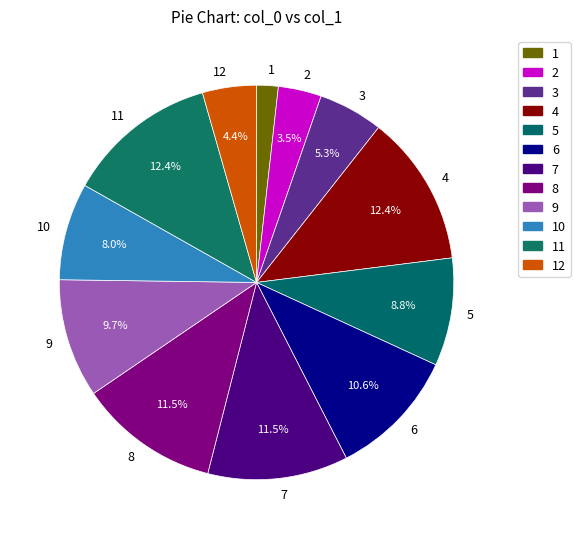

Is 10 the majority of the pie?

No